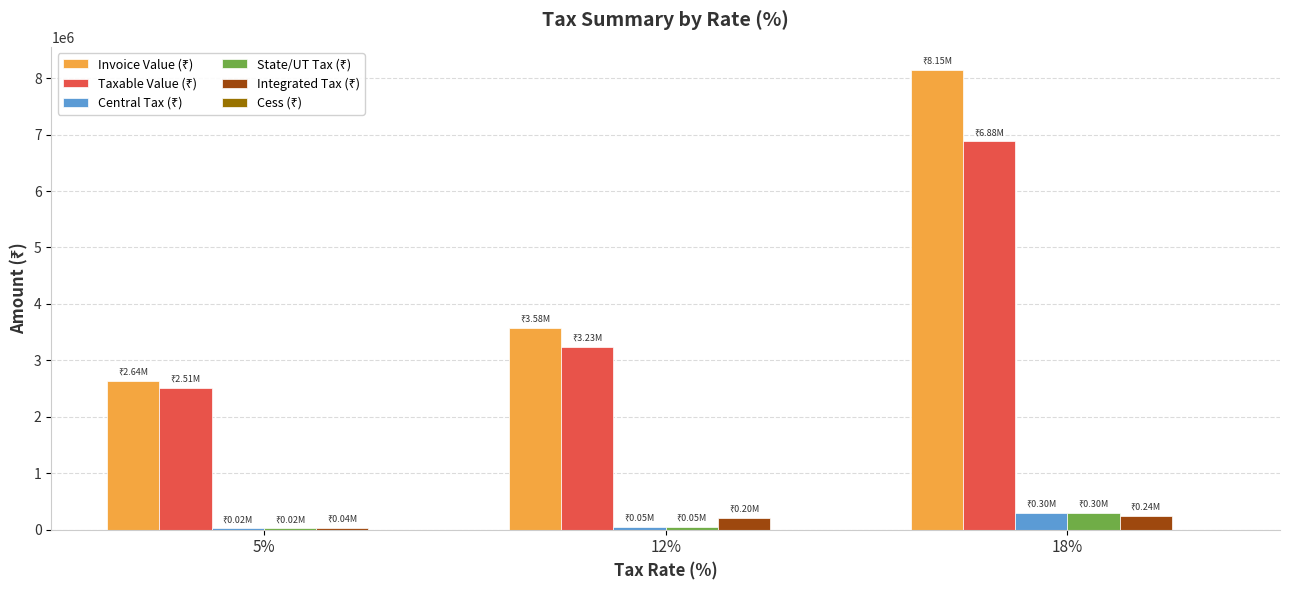

At which category is the sum across all series the highest?

18%